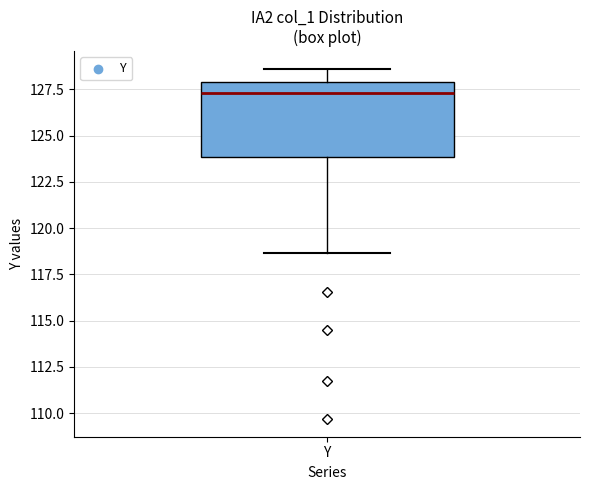

Read this box plot against the y-axis: the position of the median line, the range covered by the box, and the ends of both whiskers. The values are not printed on the chart, so give them approximately, as read against the axis.

median 127.5, box 124.0 to 128.0, whiskers 118.5 to 128.5